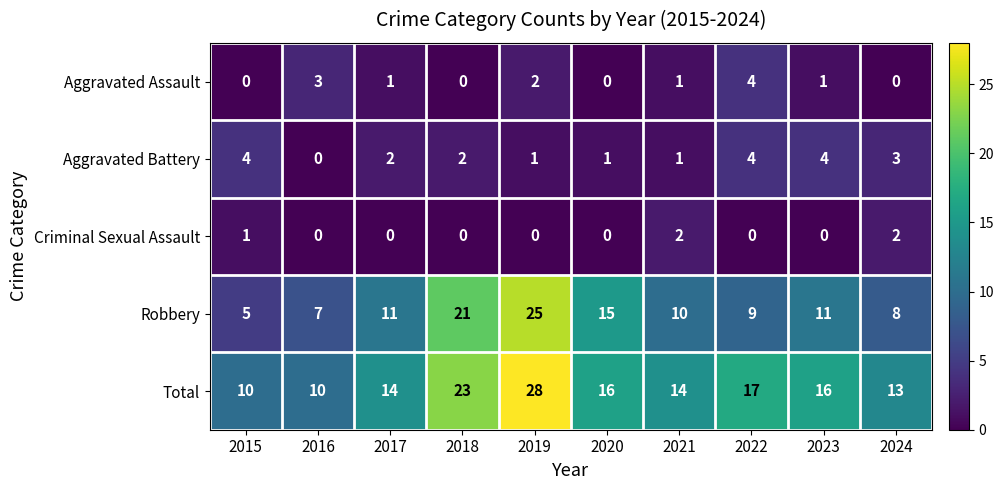

How many positive values does the Aggravated Assault series have?

6